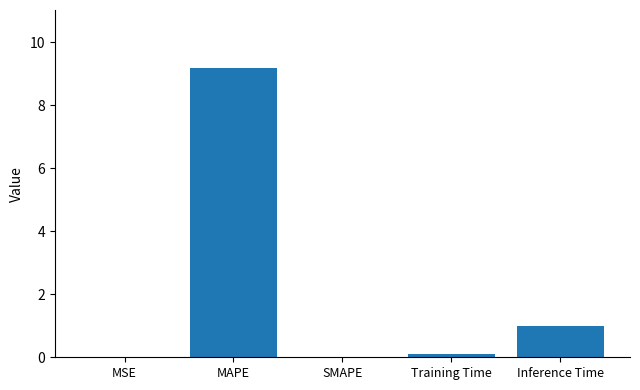

What is the greatest value displayed?

9.2